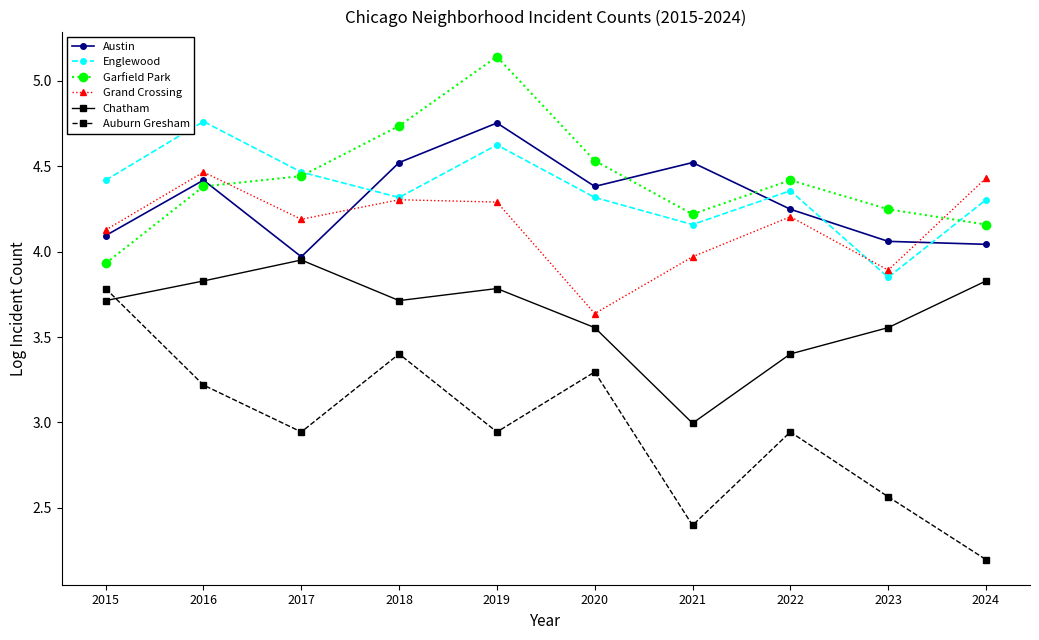

Which label corresponds to the largest value in the chart?

2019